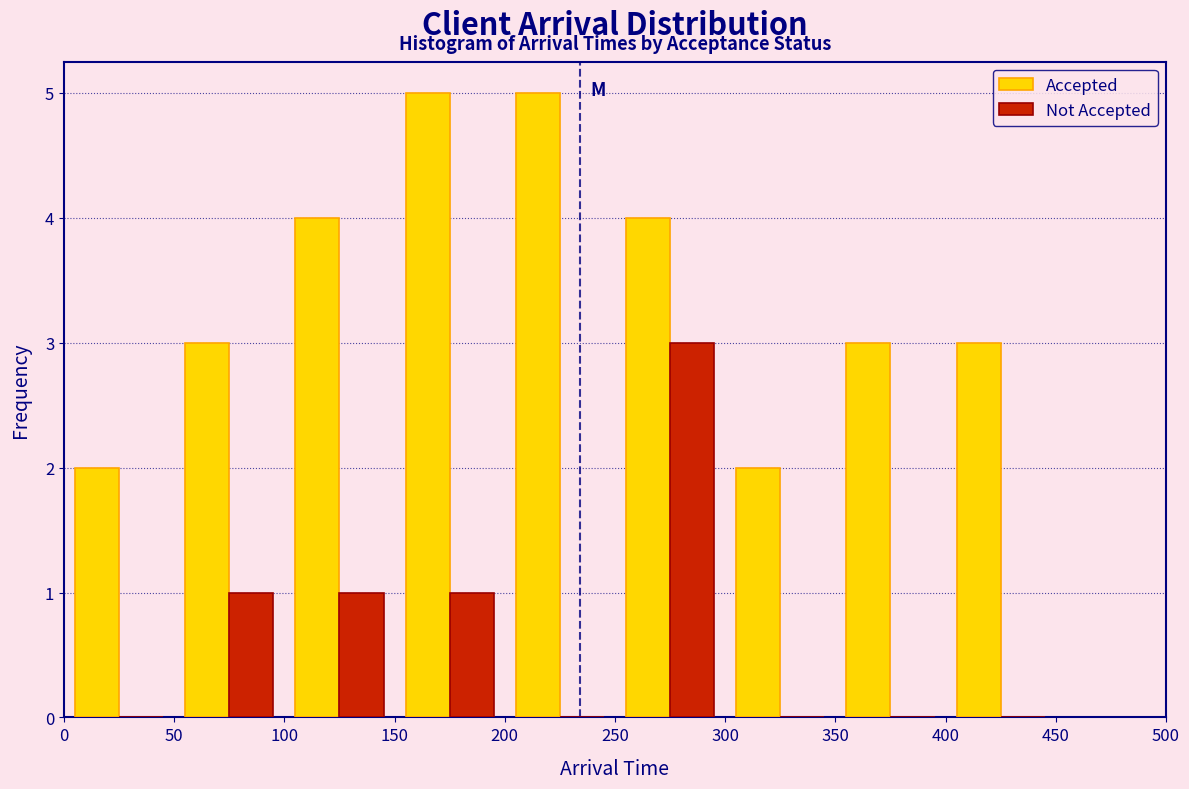

In the Not Accepted series, which range on the x-axis has the tallest bar?

250 to 300